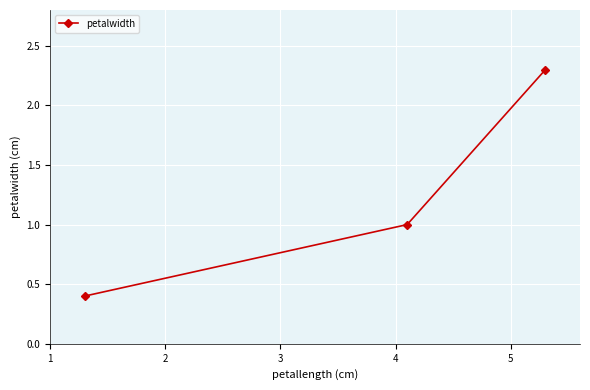

What is the value of the 2nd point from the left?

1.0